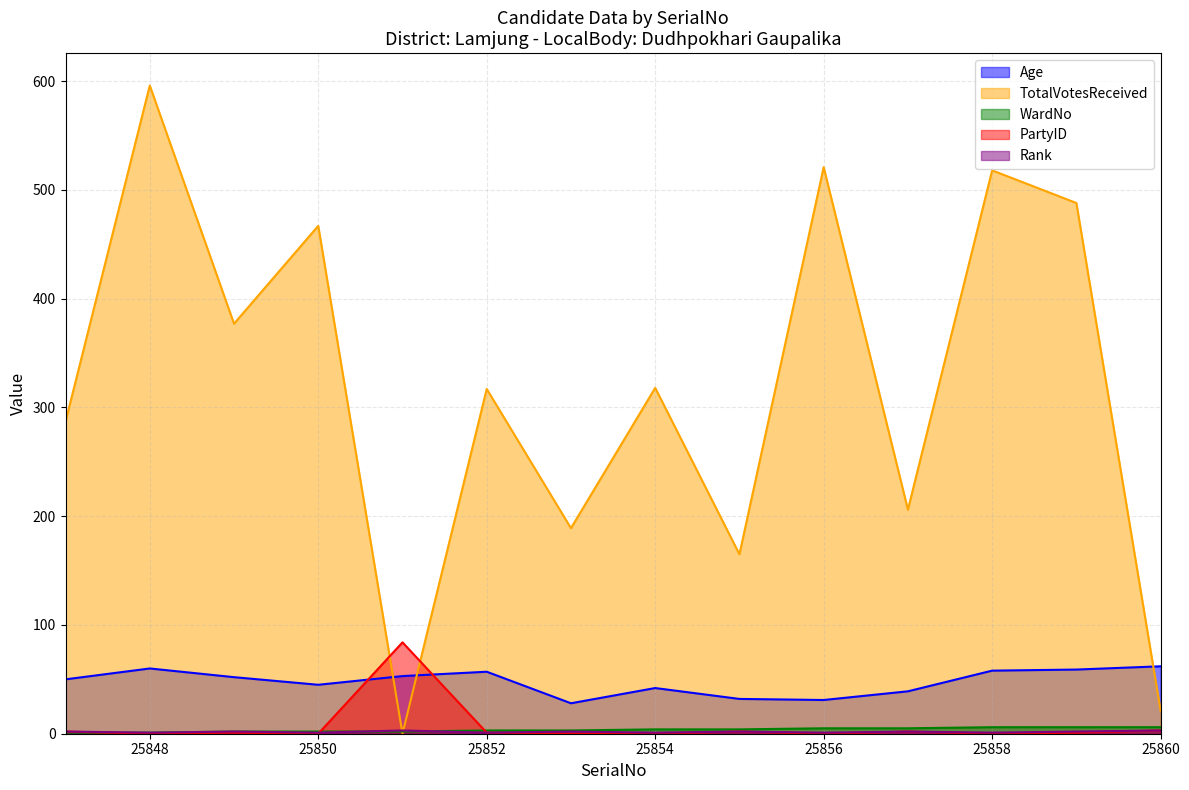

At which category is the sum across all series the highest?

25848